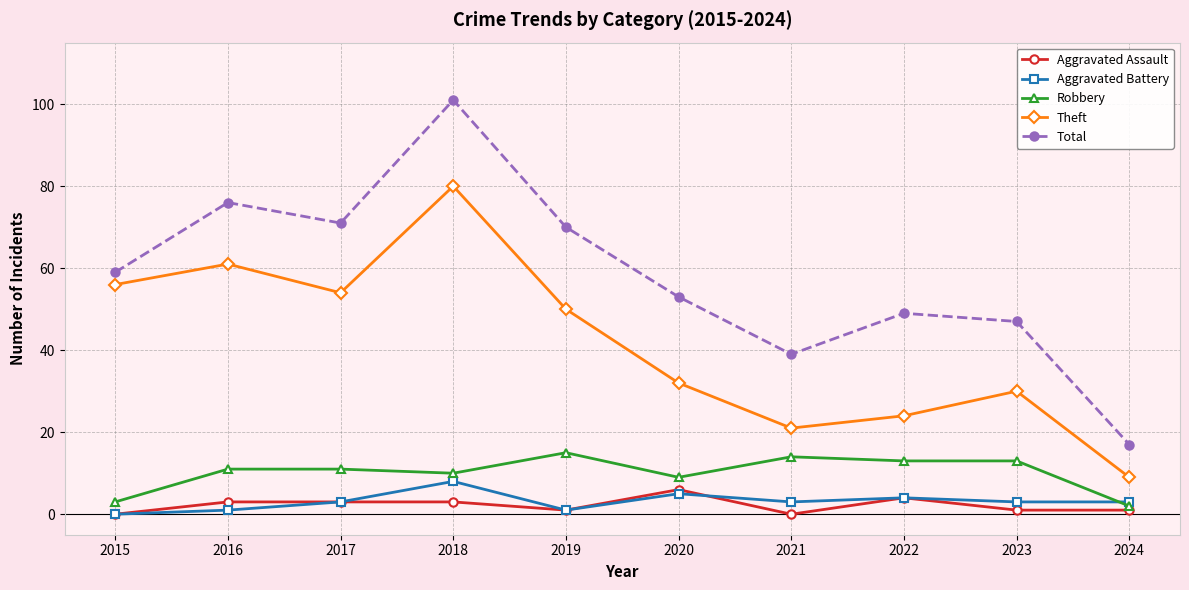

True or false: Aggravated Battery and Theft intersect in this chart.

False